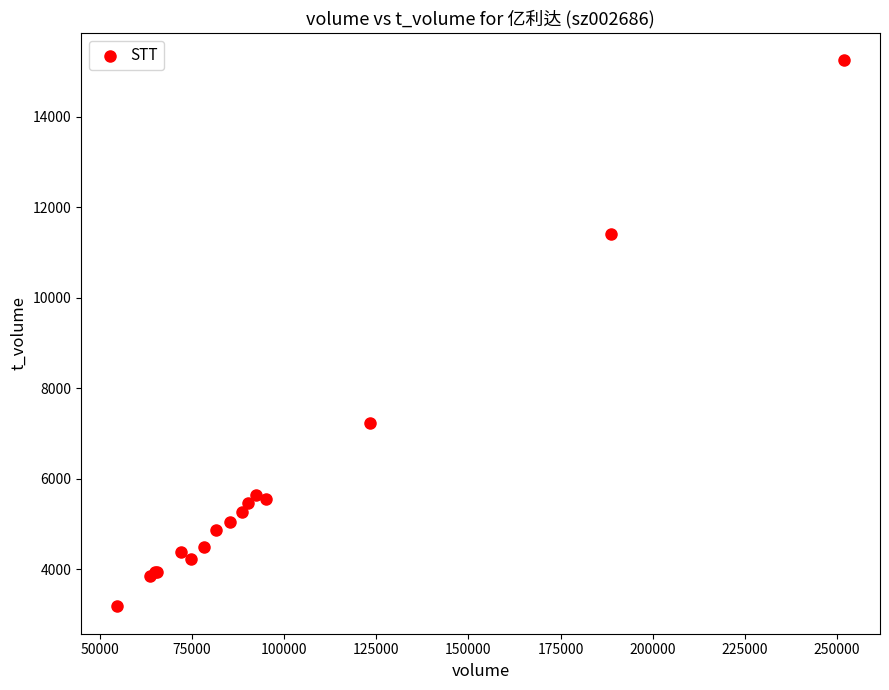

What Y value in the scatter plot is closest to 9211?

7238